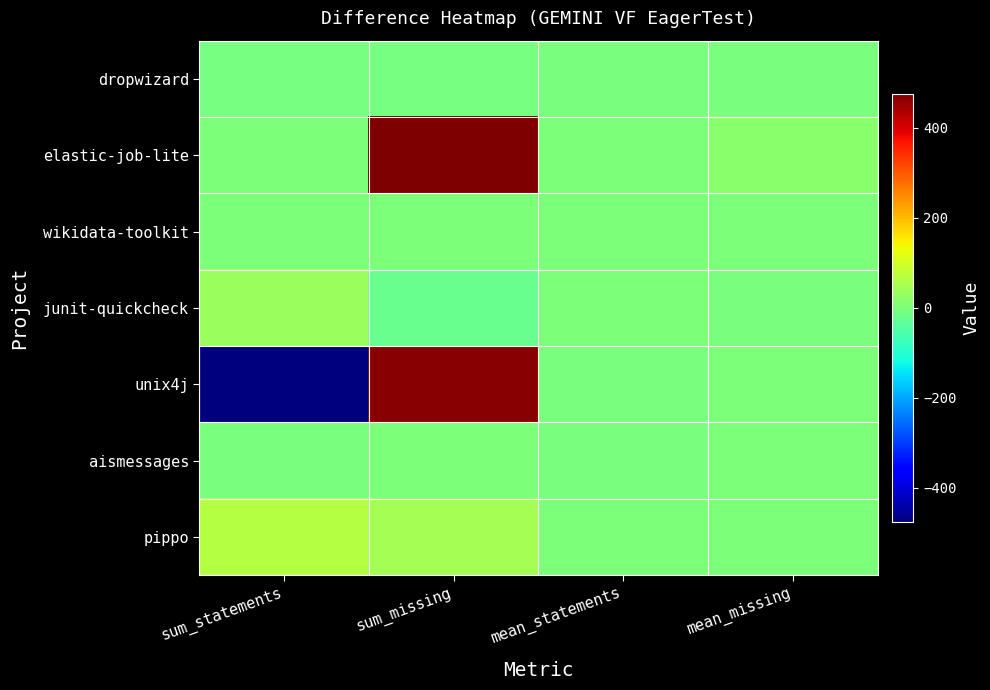

Reading left to right, list all the values displayed in this chart.

dropwizard: sum_statements=-5.0	sum_missing=-4.0	mean_statements=-0.0	mean_missing=-0.0
elastic-job-lite: sum_statements=0.0	sum_missing=5688.0	mean_statements=0.0	mean_missing=18.5
wikidata-toolkit: sum_statements=0.0	sum_missing=0.0	mean_statements=0.0	mean_missing=0.0
junit-quickcheck: sum_statements=34.0	sum_missing=-20.0	mean_statements=0.2	mean_missing=-0.1
unix4j: sum_statements=-481.0	sum_missing=466.0	mean_statements=-2.5	mean_missing=2.4
aismessages: sum_statements=-3.0	sum_missing=3.0	mean_statements=-0.0	mean_missing=0.0
pippo: sum_statements=64.0	sum_missing=48.0	mean_statements=0.5	mean_missing=0.4